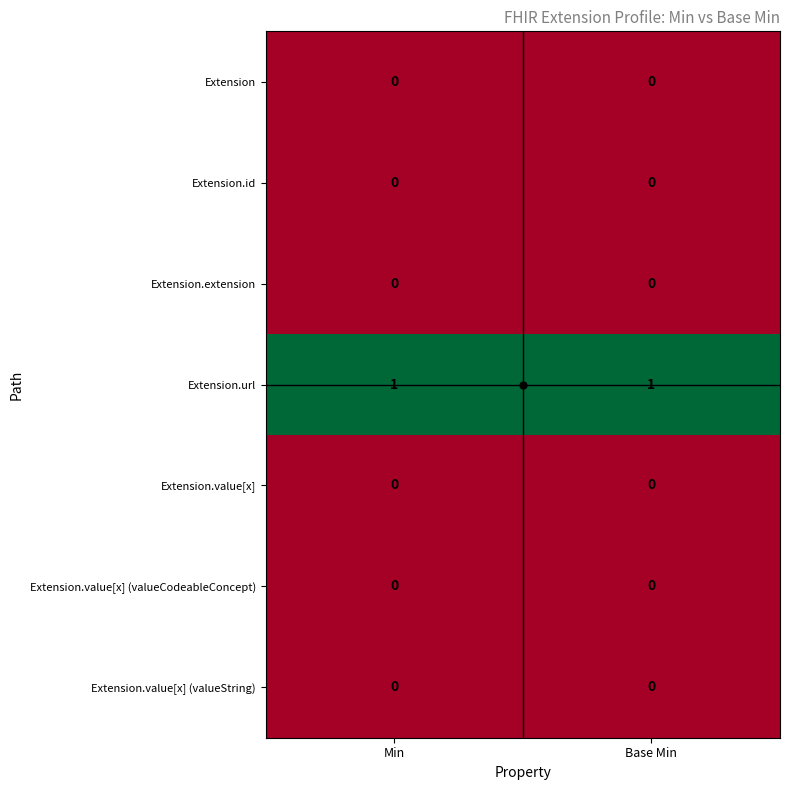

How many distinct data groups are displayed?

7